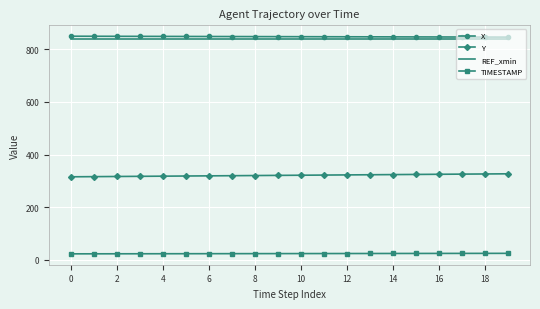

What is the highest value of the TIMESTAMP series?

23.9